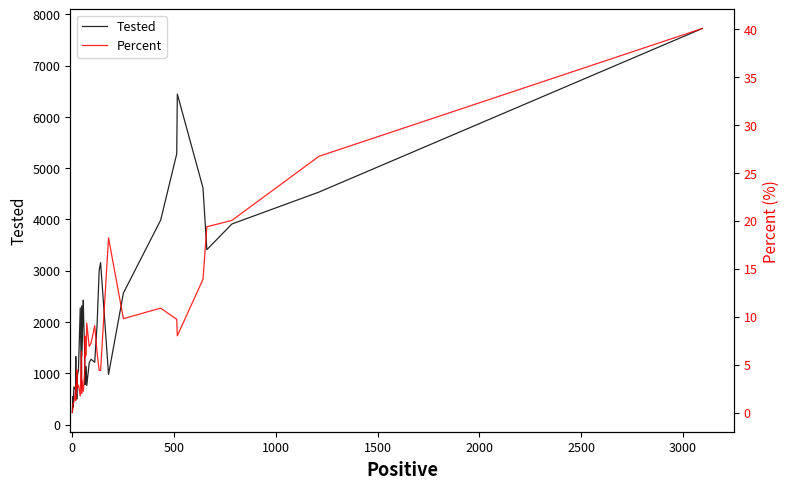

How many data points does each series have?

40